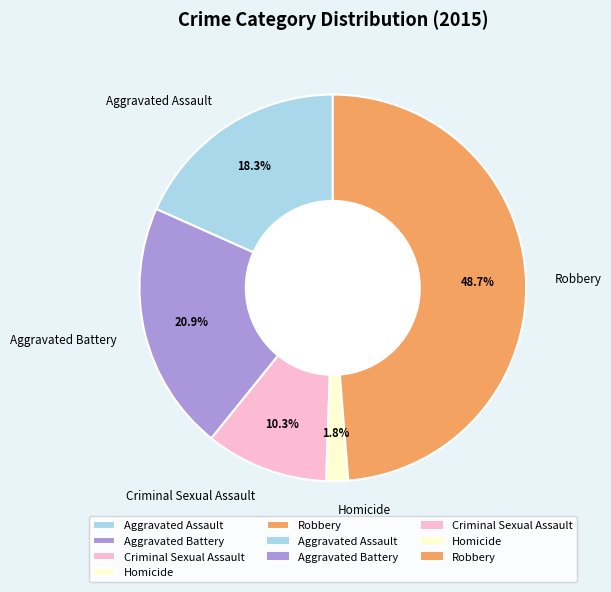

What is the smallest slice in the pie chart?

Homicide